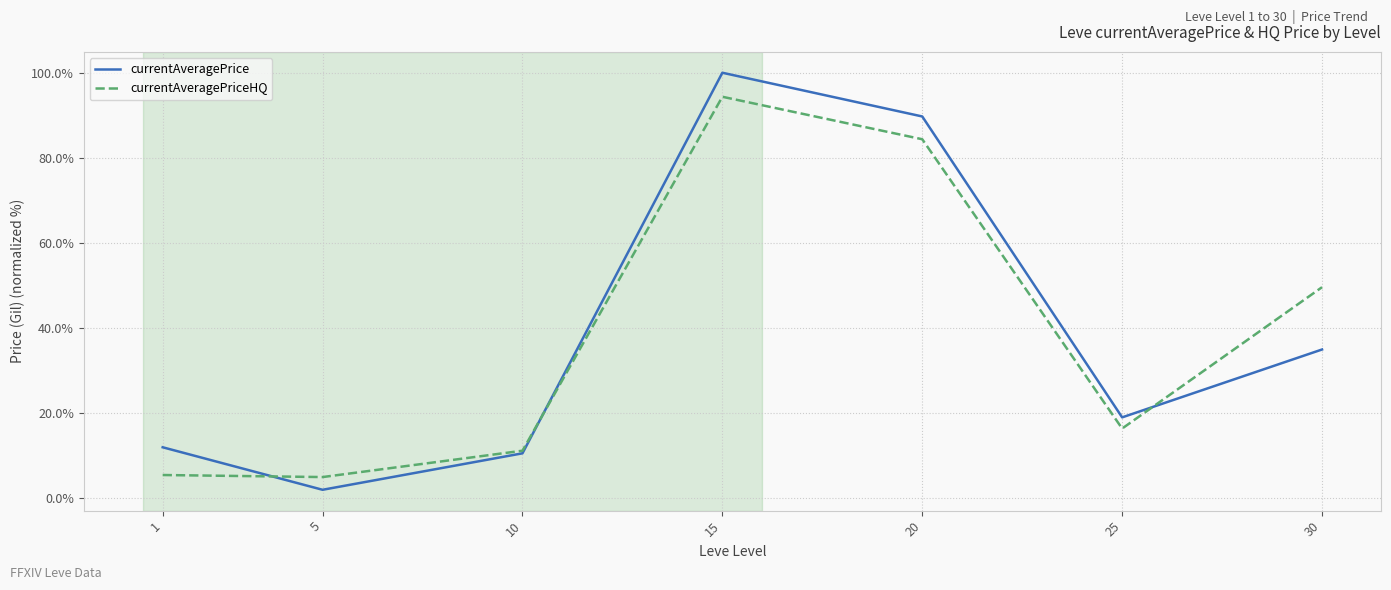

Rank the series by their maximum value, from lowest to highest.

currentAveragePriceHQ, currentAveragePrice